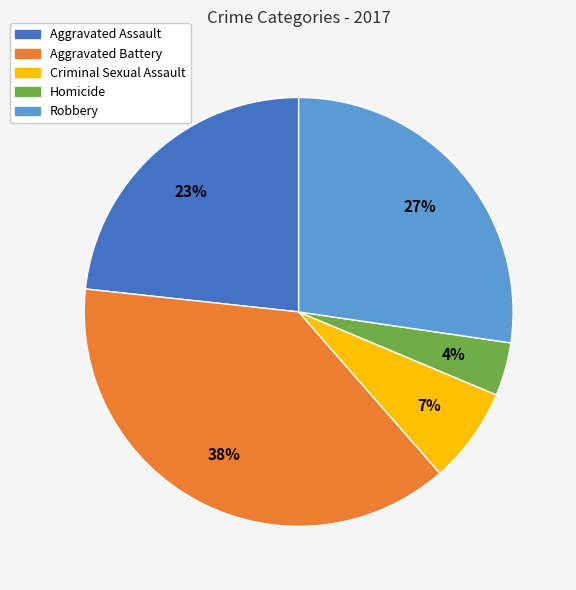

Which category has the biggest portion of the pie?

Aggravated Battery